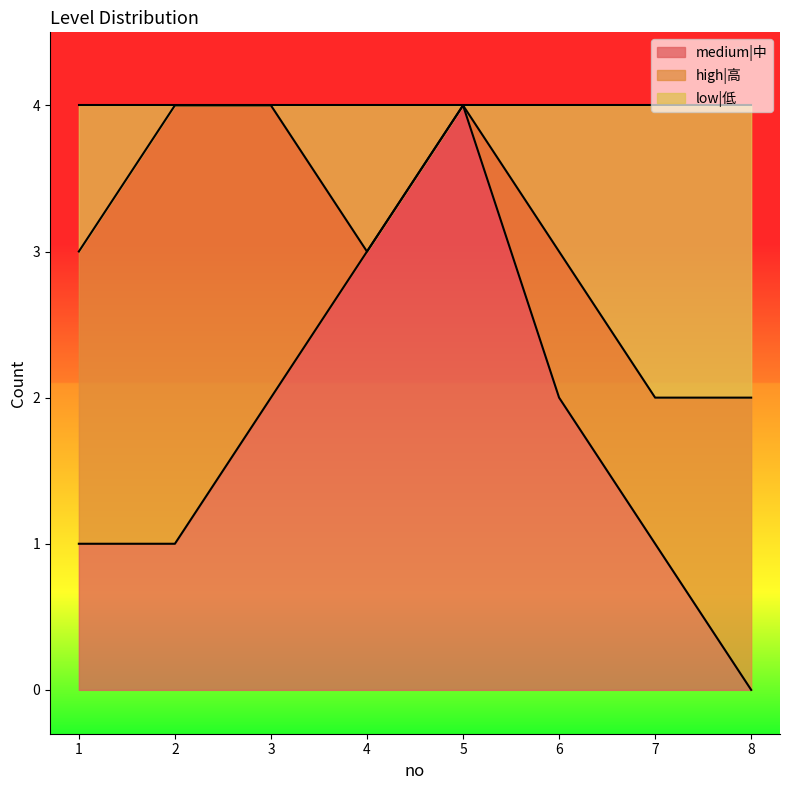

Which series changed the most between 7 and 8?

medium|中